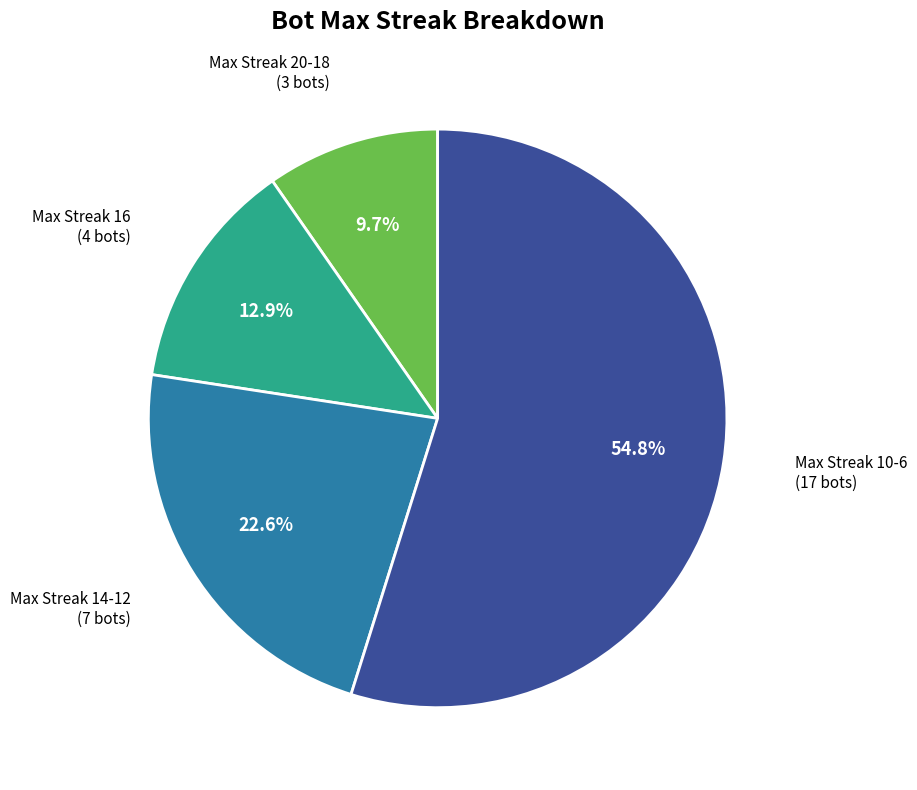

Is there a majority slice in this chart?

Yes